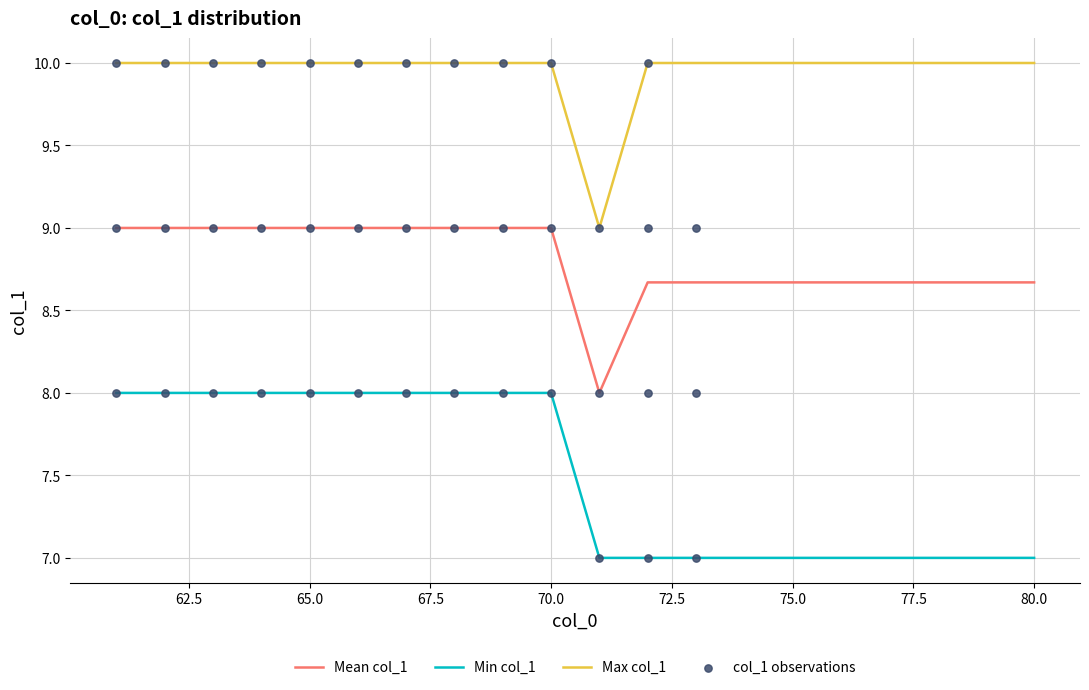

What is the ratio of the value at 77 to the value at 80?

1.0